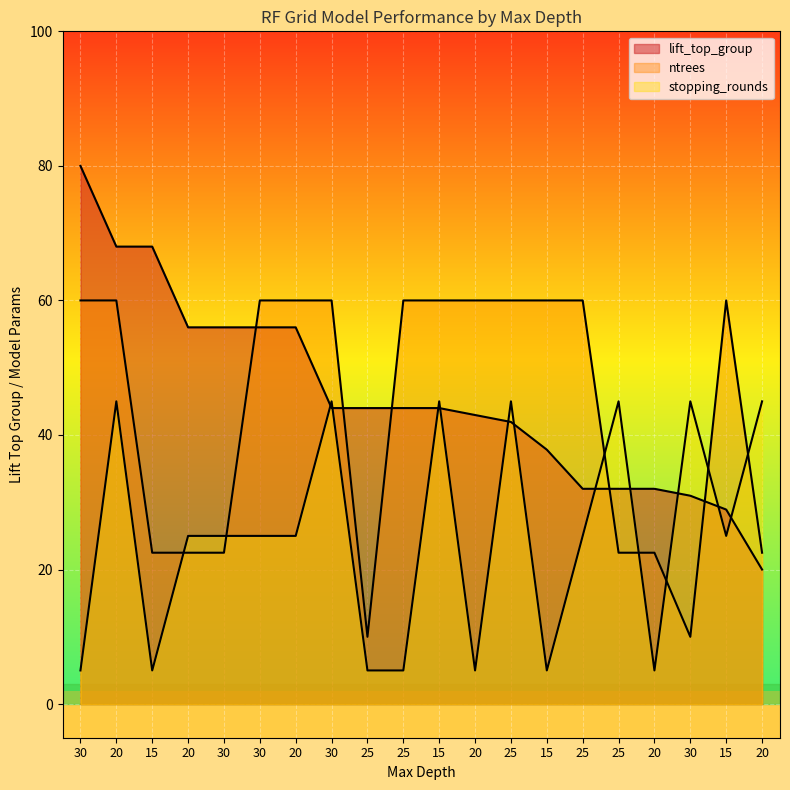

What is the label of the 11th point from the left?

15